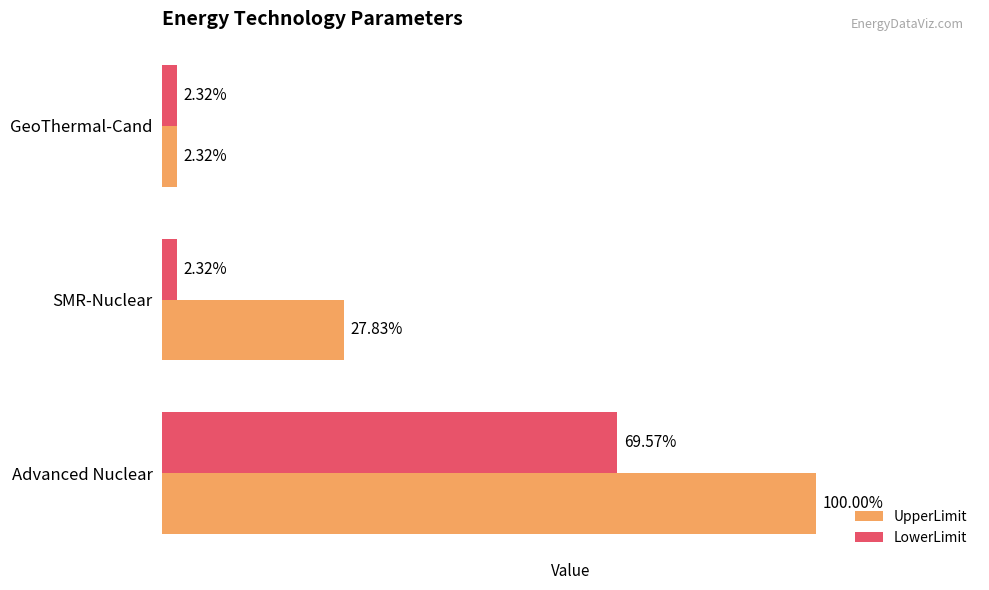

What are all the series names shown in the legend?

UpperLimit, LowerLimit